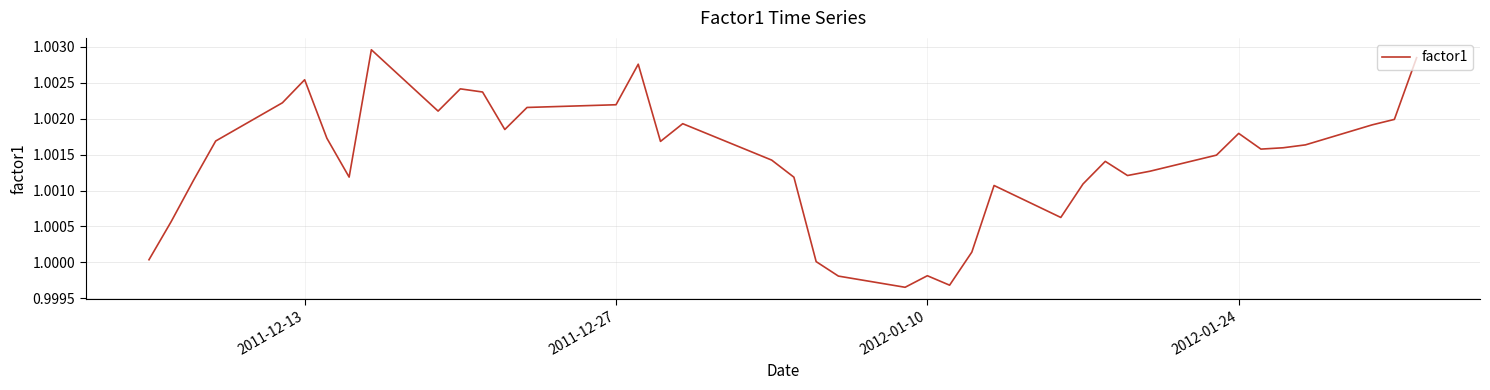

Does the chart display data point markers on the line(s)?

No